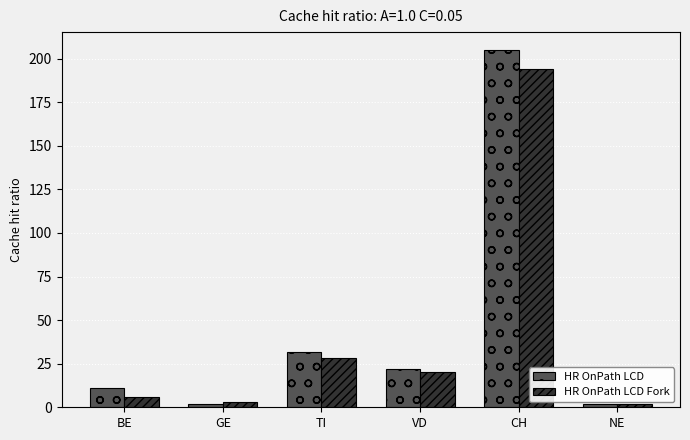

What is the smallest value displayed?

2